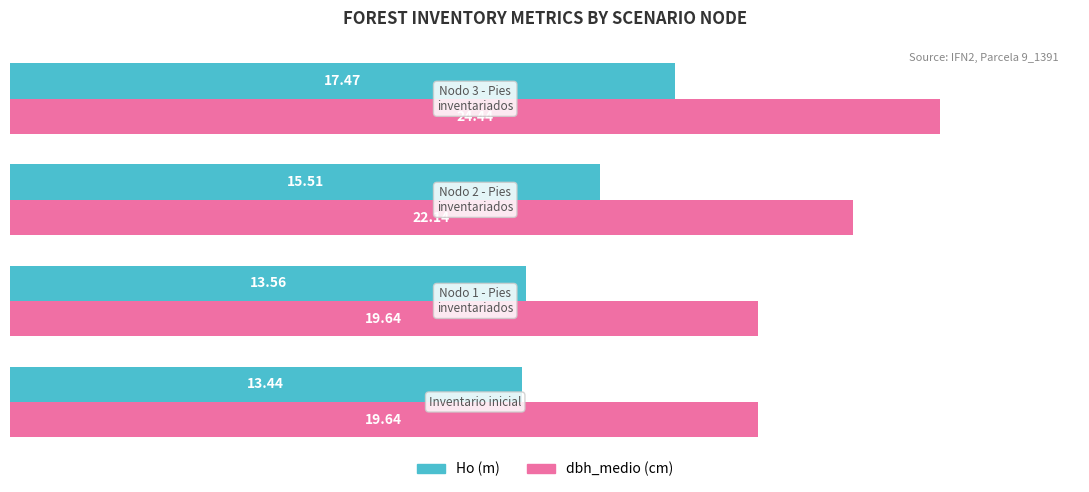

How many data points in dbh_medio (cm) are above 22?

2